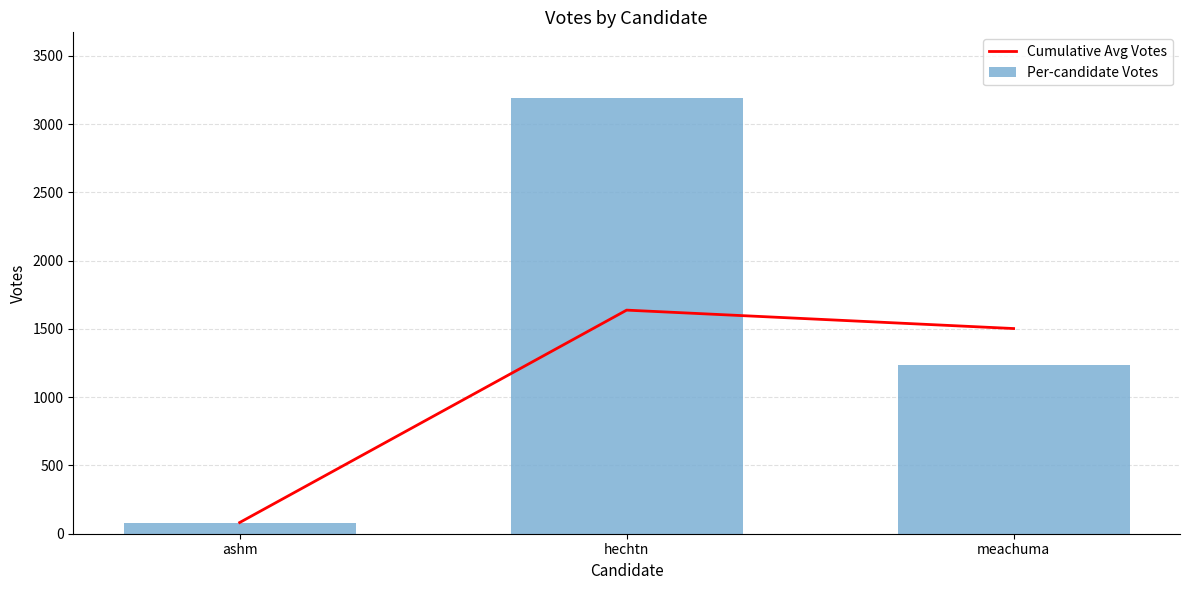

The Cumulative Avg Votes series shows 138.1 at ashm. True or false?

False